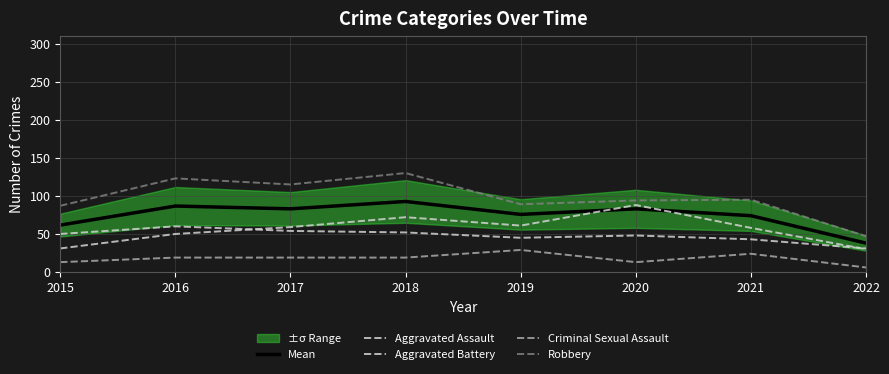

Reading left to right, what are all the values shown in this chart?

Mean: 61.7	86.7	83.0	92.7	75.7	83.0	74.0	38.0
Aggravated Assault: 31.0	50.0	59.0	72.0	61.0	88.0	58.0	30.0
Aggravated Battery: 50.0	60.0	54.0	52.0	45.0	48.0	43.0	31.0
Criminal Sexual Assault: 13.0	19.0	19.0	19.0	29.0	13.0	24.0	6.0
Robbery: 87.0	123.0	115.0	130.0	89.0	94.0	95.0	47.0